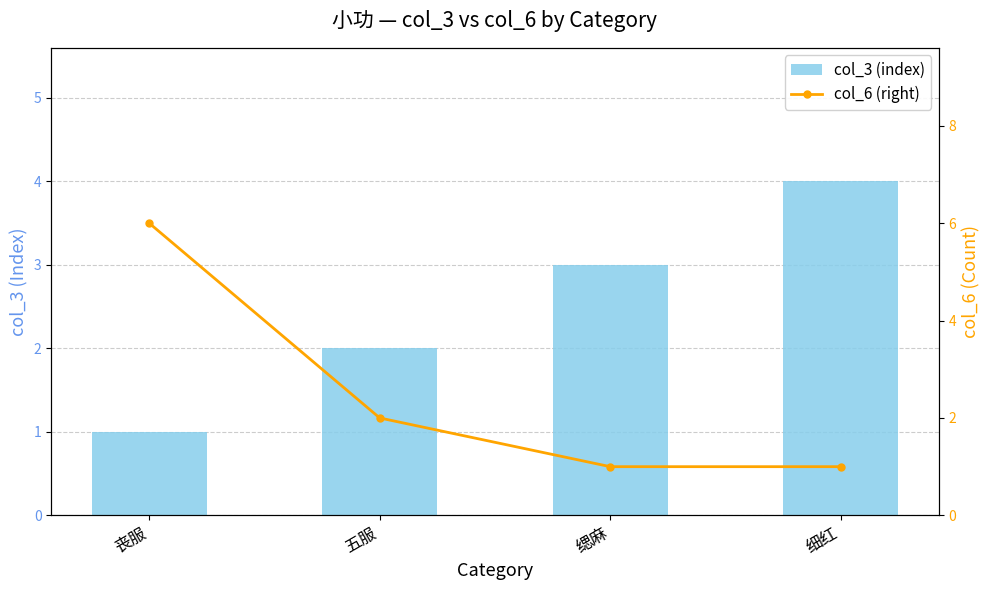

The value of col_6 (right) at 缌麻 is 0. True or false?

False